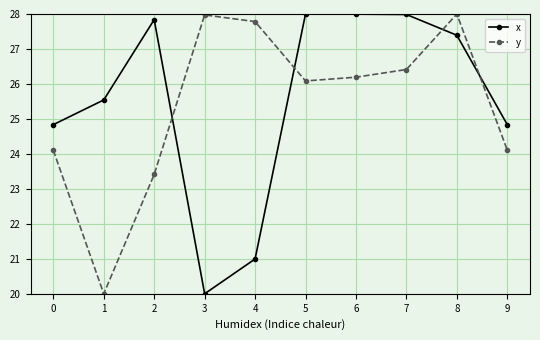

Is it true that y equals 8.8 at 5?

False